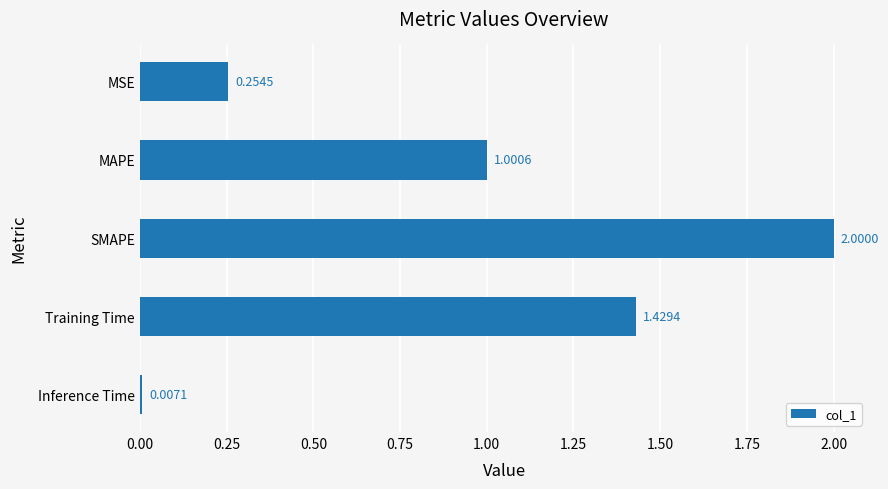

How many values are below 1?

2